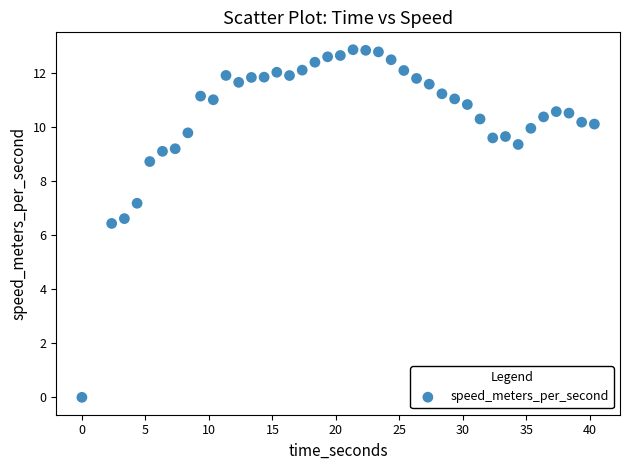

What is the range of Y values (max minus min)?

12.8